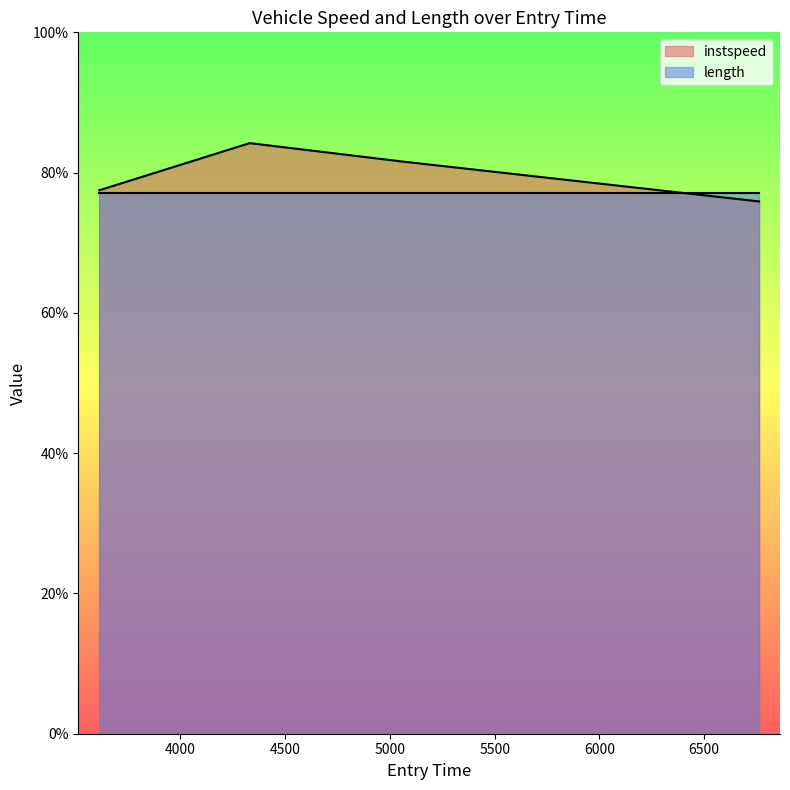

Does the chart display data point markers on the line(s)?

No